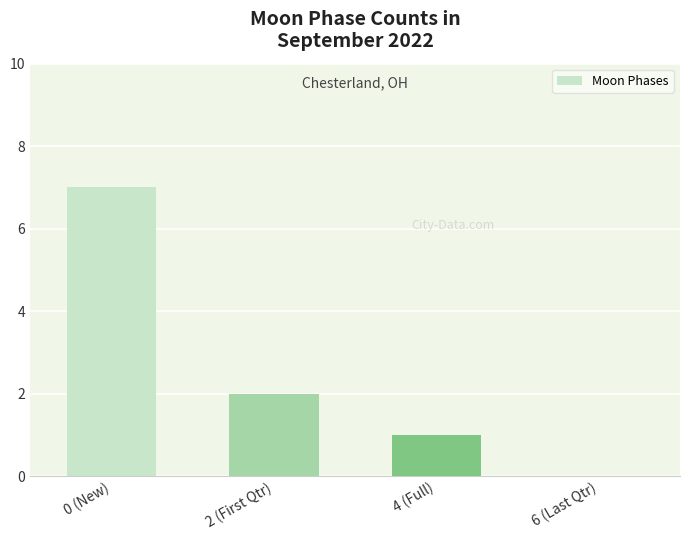

Between 4 (Full) and 6 (Last Qtr), which is larger?

4 (Full)